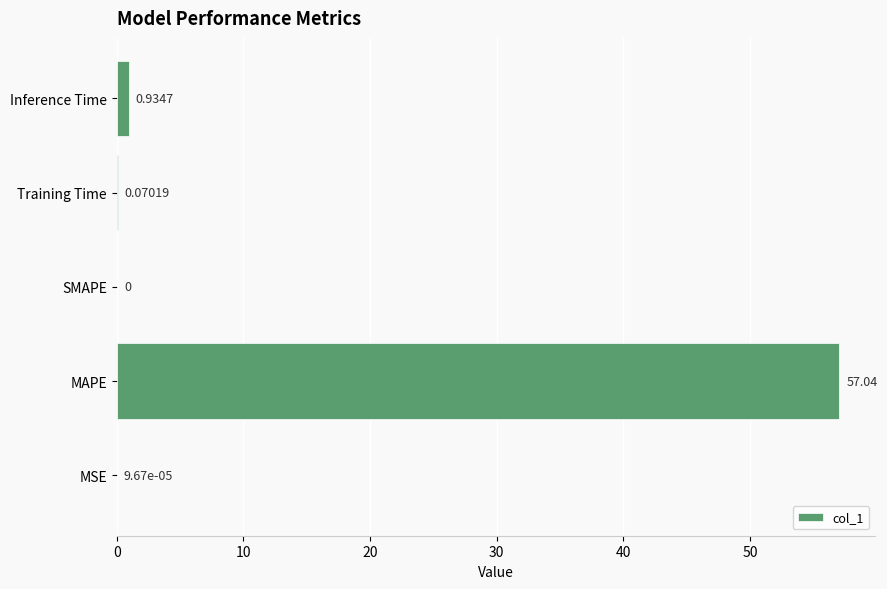

Are the bars horizontal?

Yes